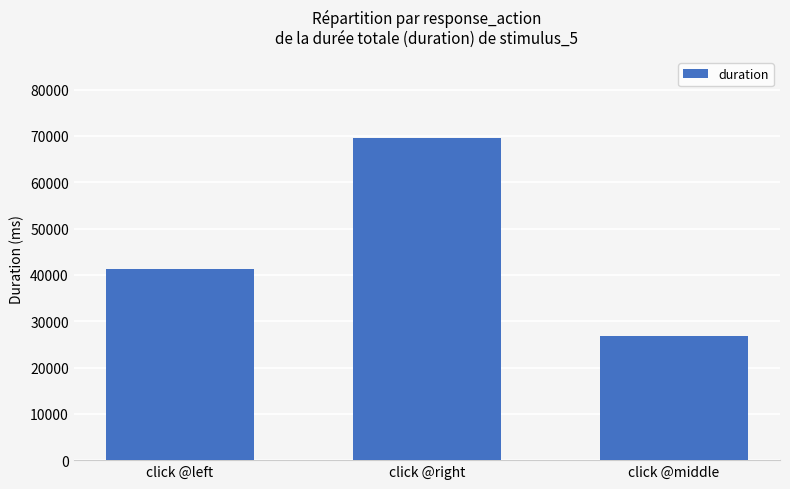

Is it true that the value at click @right is 69662.5?

True